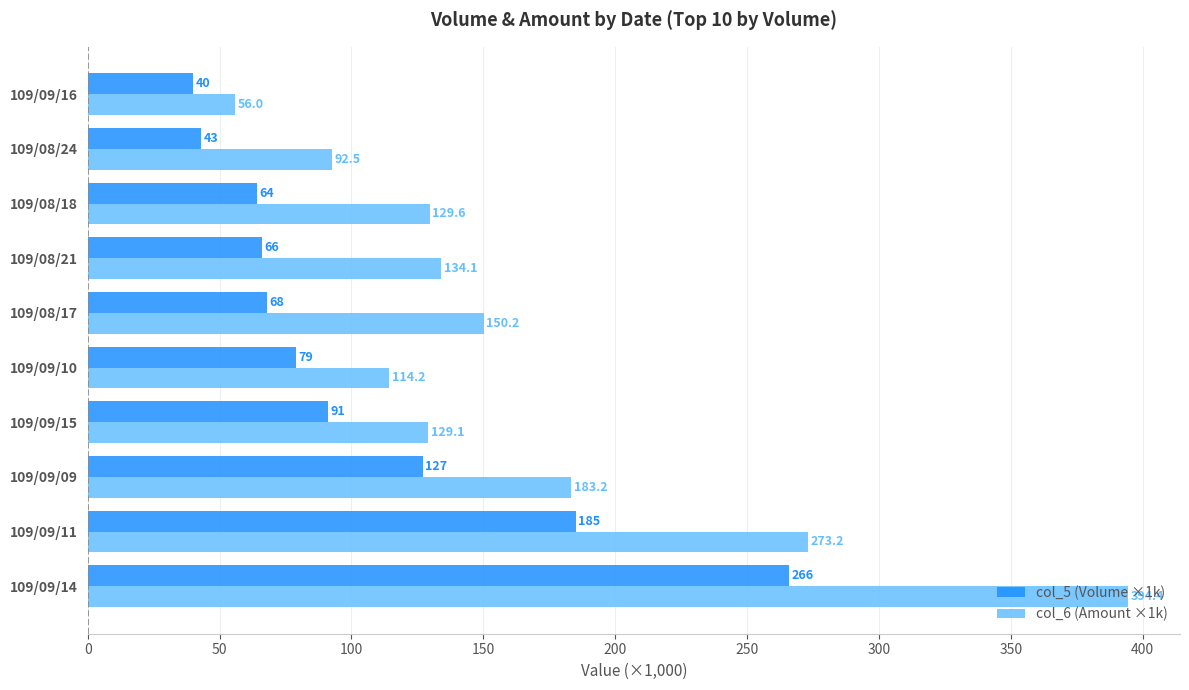

What are all the series names shown in the legend?

col_5 (Volume ×1k), col_6 (Amount ×1k)